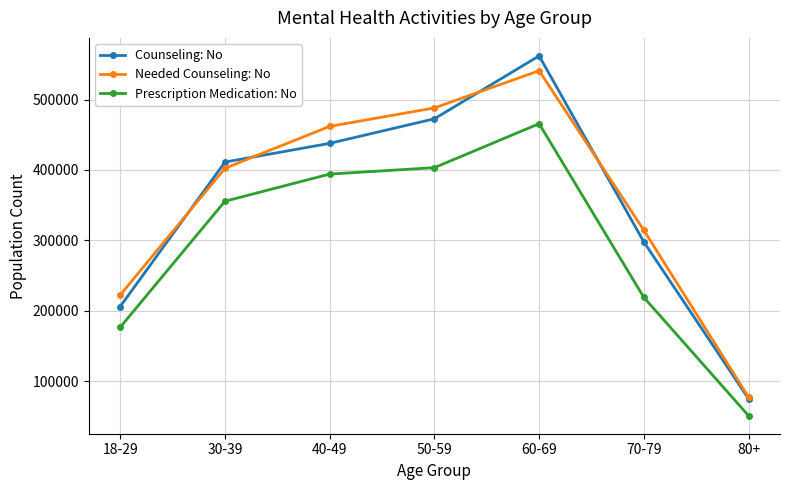

True or false: Counseling: No has a value of 229461 at 30-39.

False